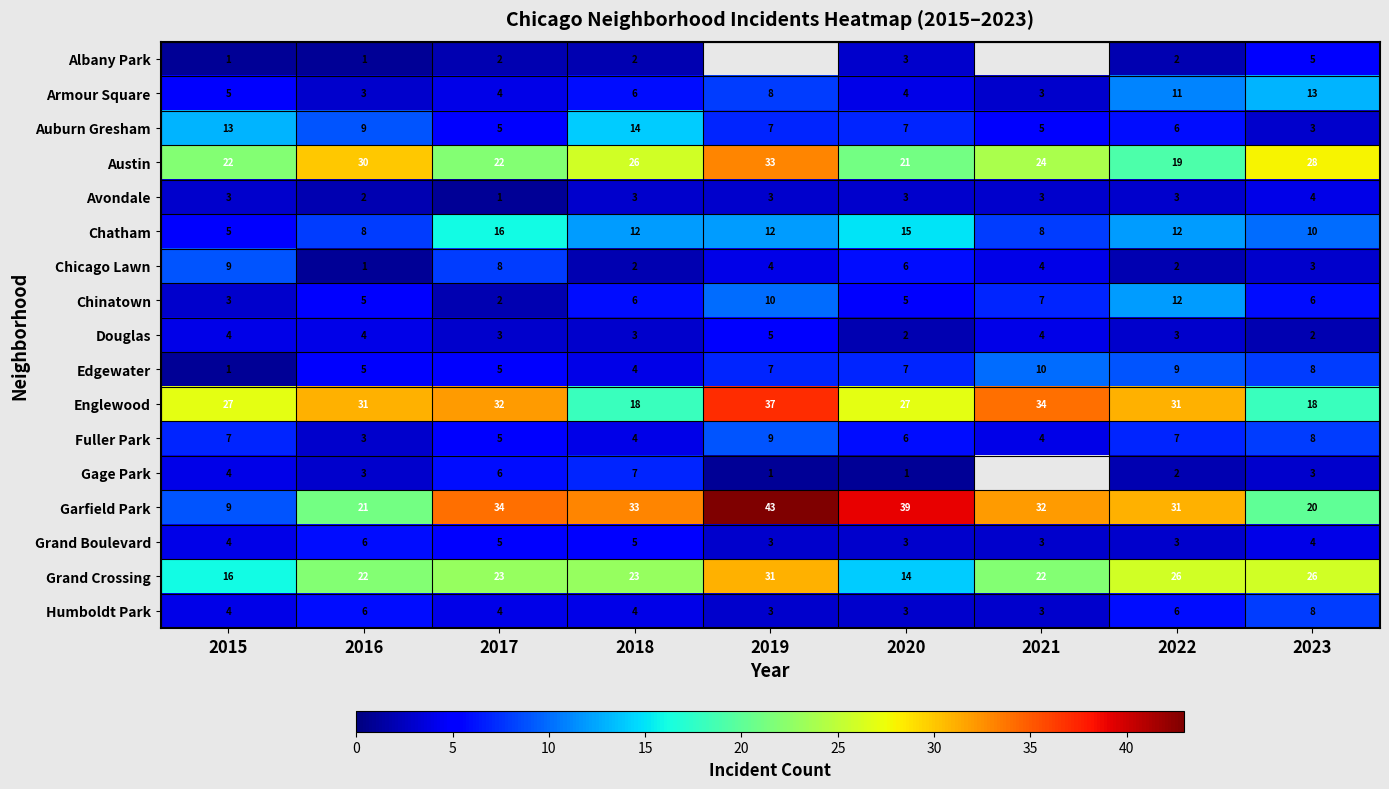

What is the maximum value for Grand Crossing?

31